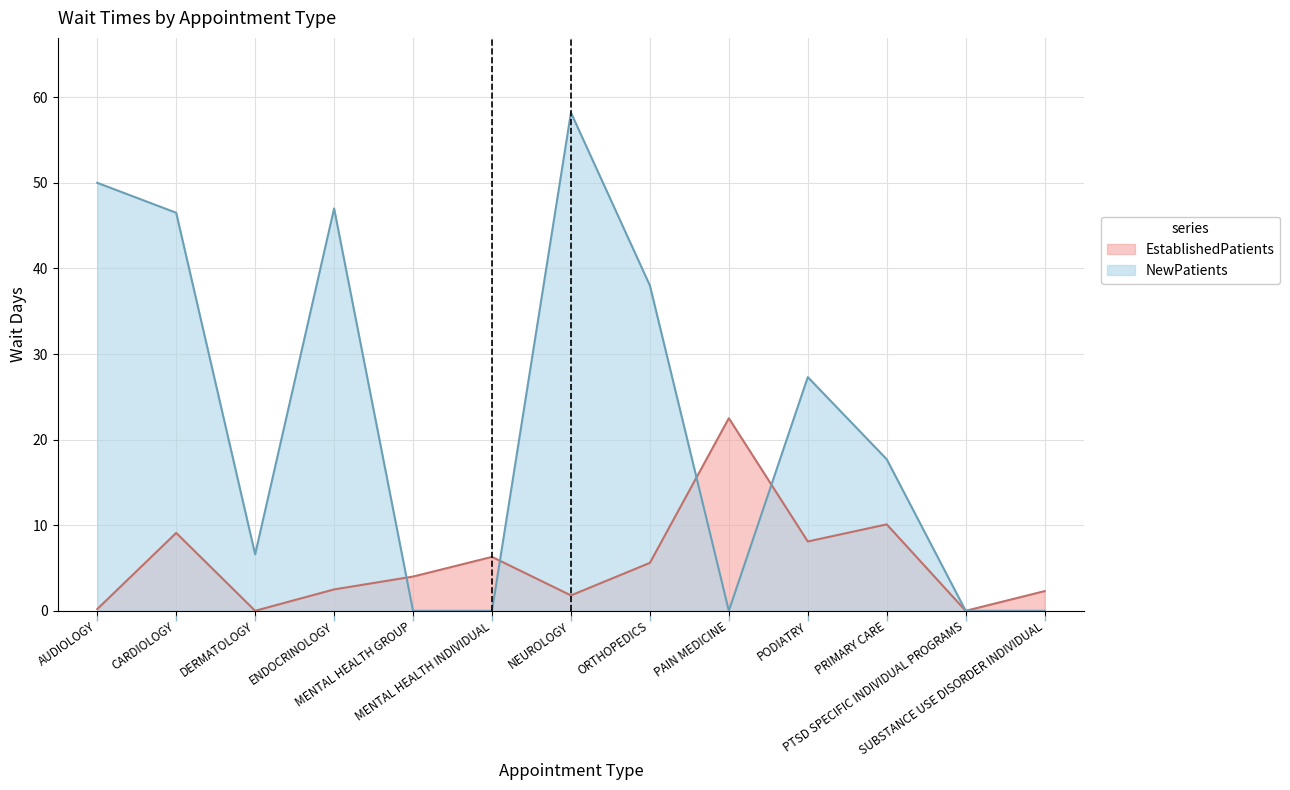

What are all the series names shown in the legend?

EstablishedPatients, NewPatients